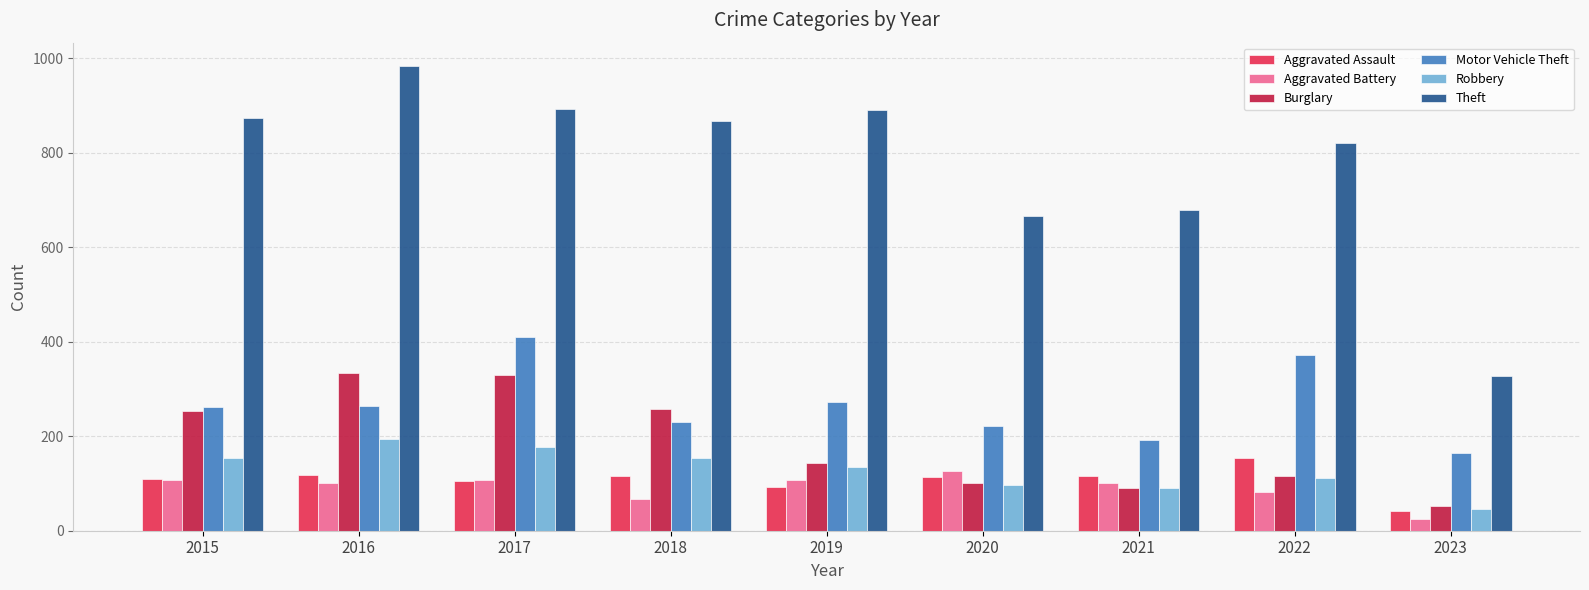

Is it true that Theft equals 1712 at 2016?

False